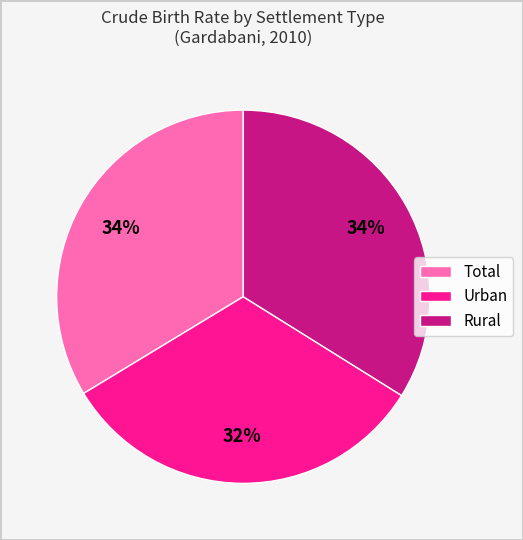

Between Rural and Urban, which is larger?

Rural